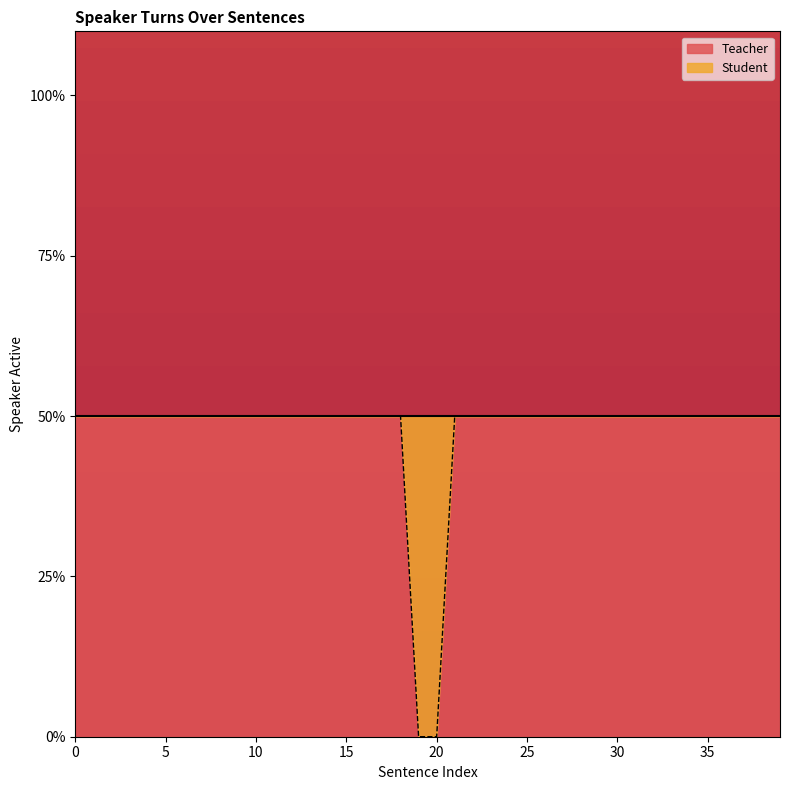

What is the sum of the values at 19 and 14?

1